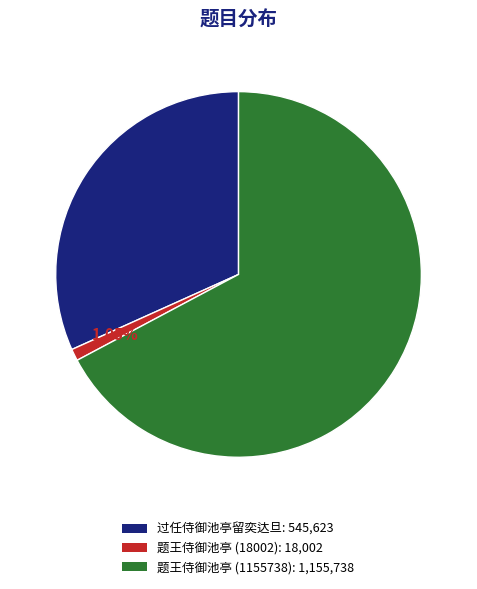

How many segments does this pie chart have?

3